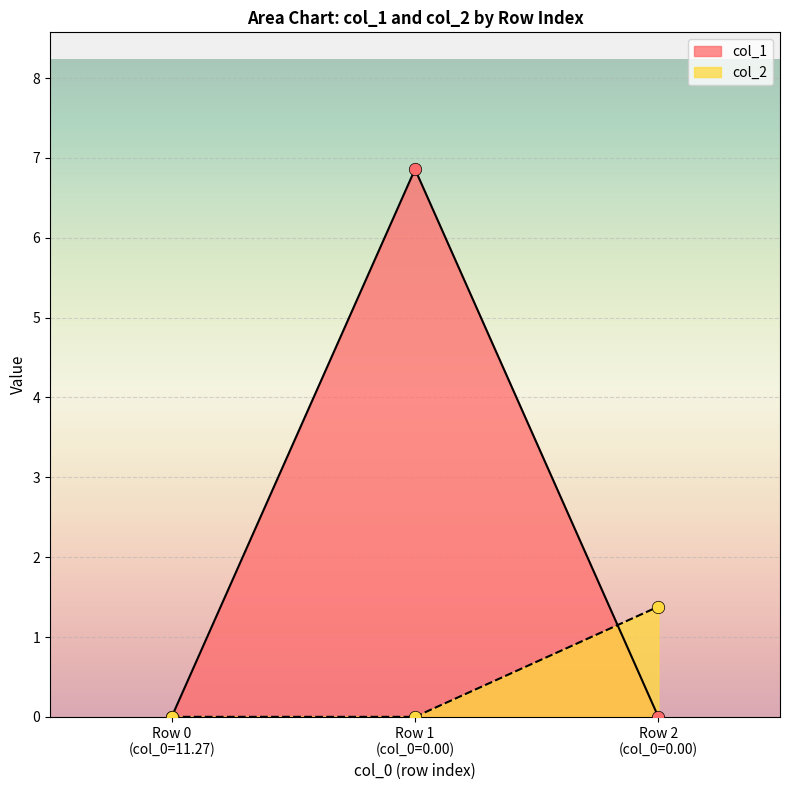

Which series reaches the maximum Y coordinate?

col_1